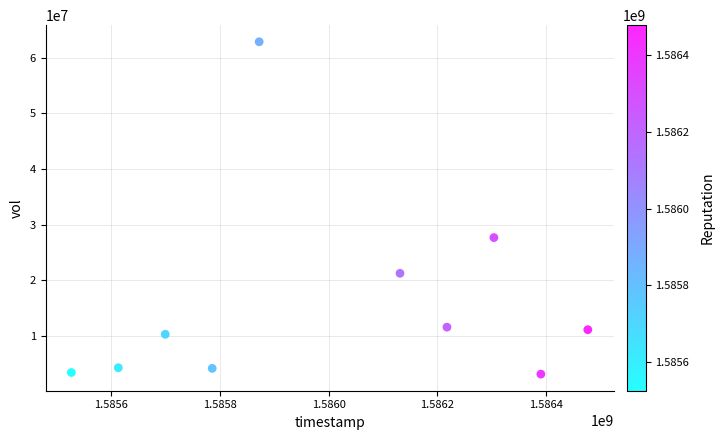

What is the range of X values (max minus min)?

950400